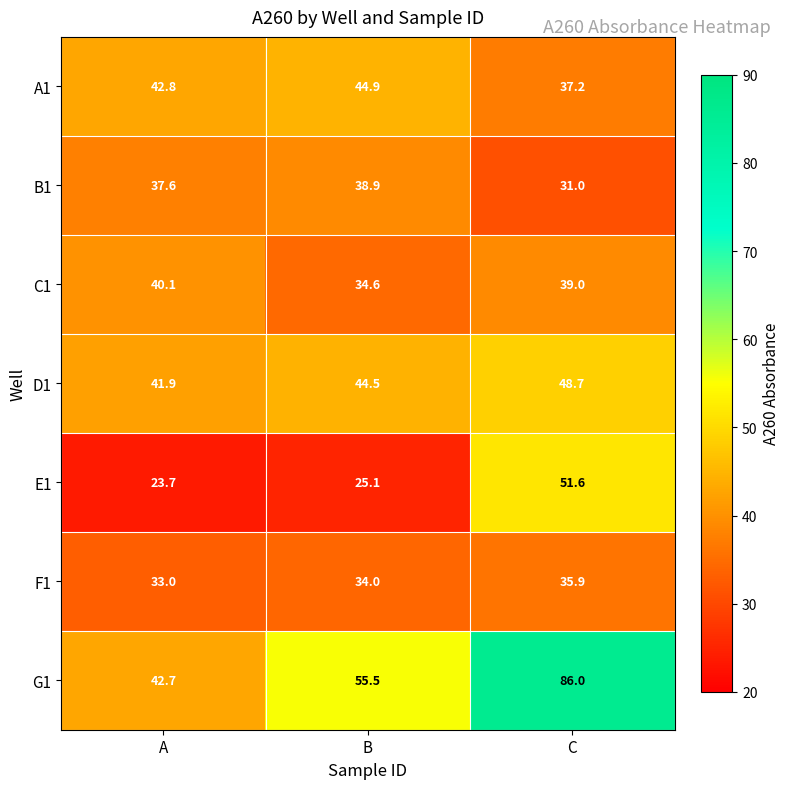

Rank the series at B from lowest to highest value.

E1, F1, C1, B1, D1, A1, G1